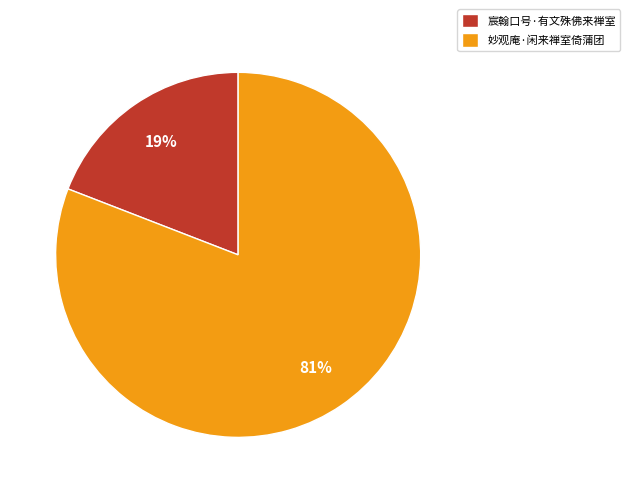

To the nearest percent, what is the difference between the 宸翰口号·有文殊佛来禅室 and 妙观庵·闲来禅室倚蒲团 slice percentages?

62%